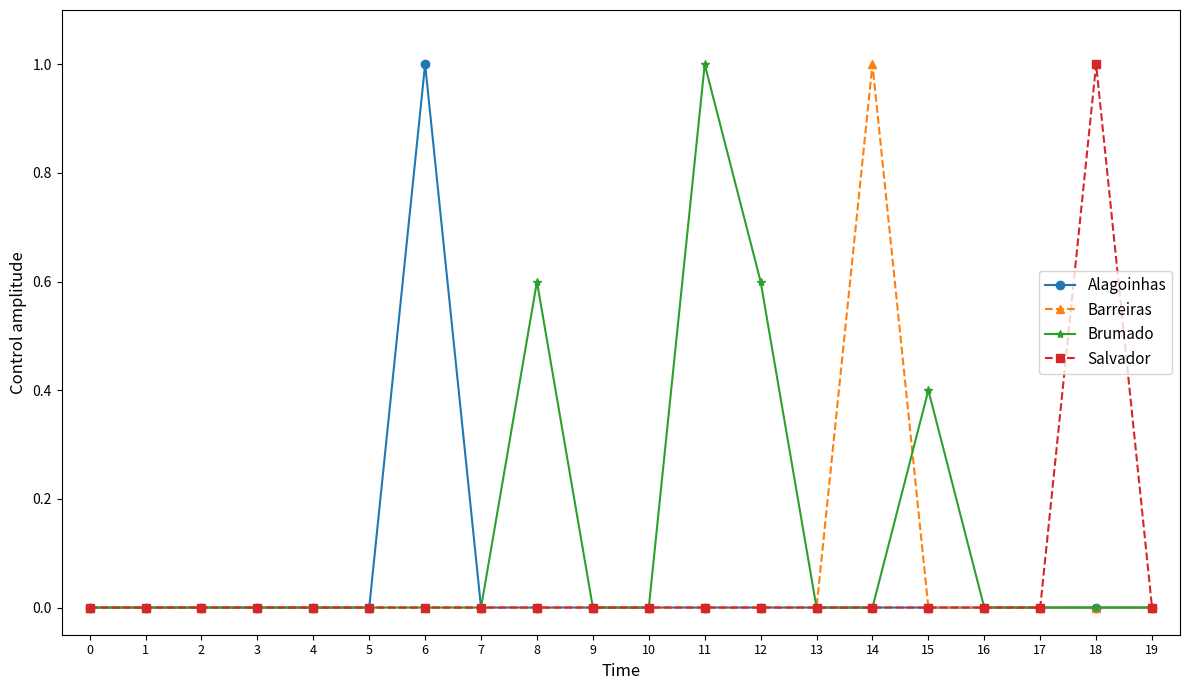

Does the chart have visible grid lines?

No